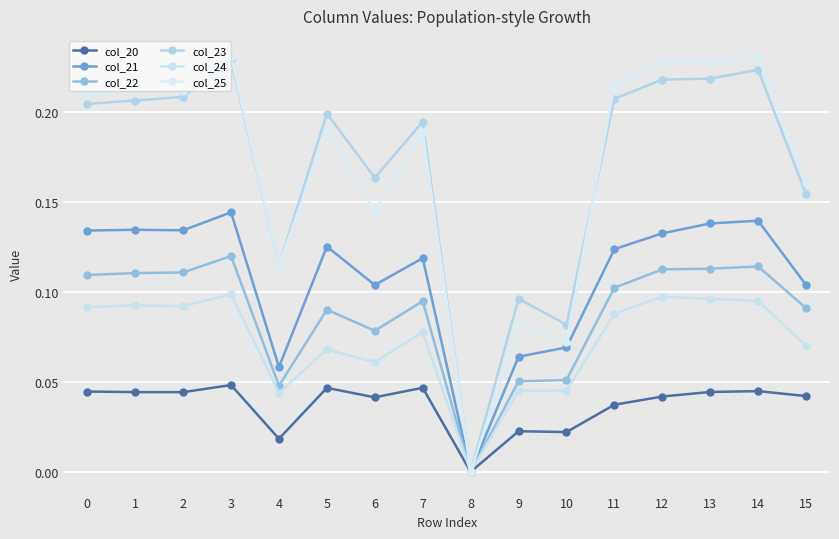

What is the sum of the col_20 values at 5 and 1?

0.1